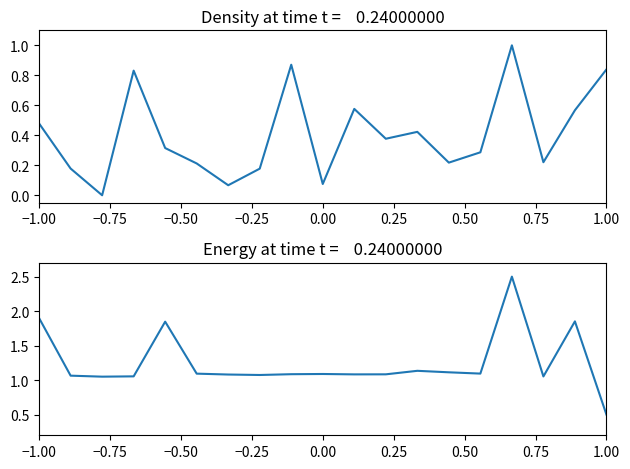

What is the value of the double_altitude point at the 4th from the left?

1.1